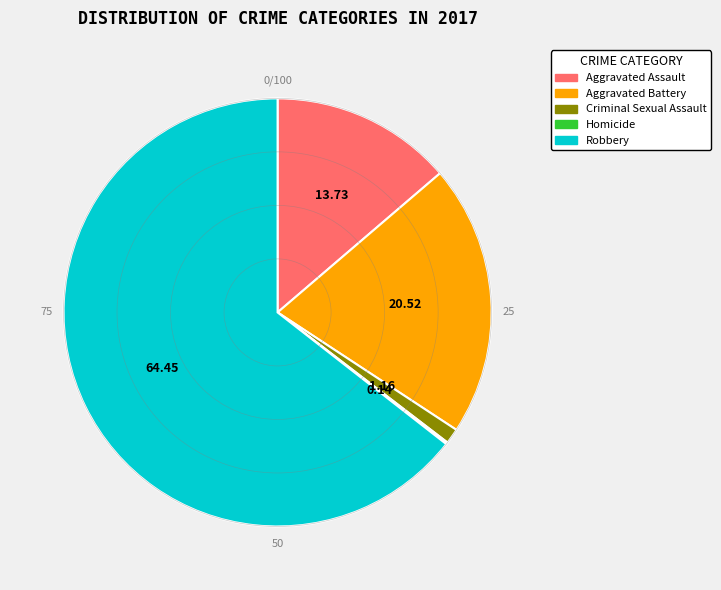

Does any single category account for the majority?

Yes